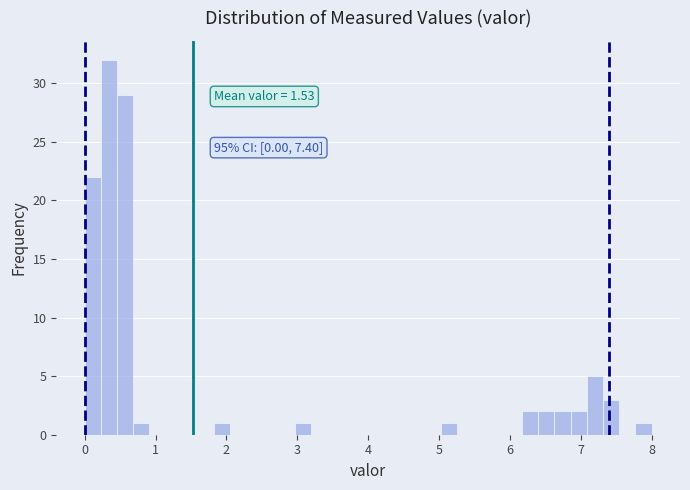

Around what value on the x-axis is the tallest bar? Give the approximate position of its centre, as read against the axis.

0.3